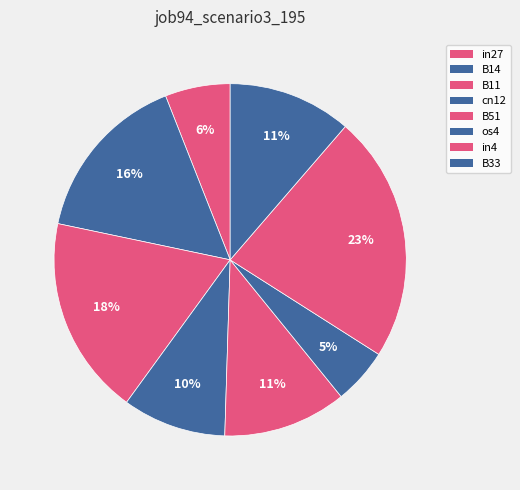

Which category has the biggest portion of the pie?

in4